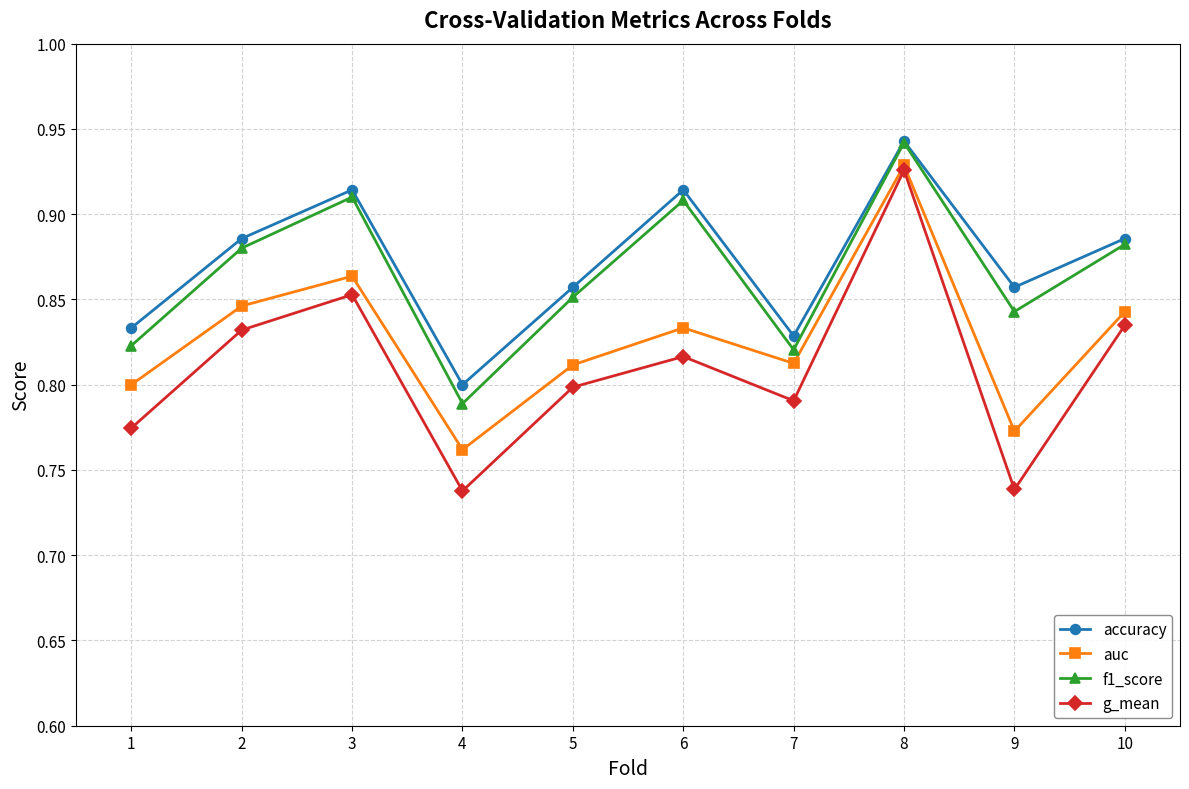

True or false: f1_score and g_mean intersect in this chart.

False